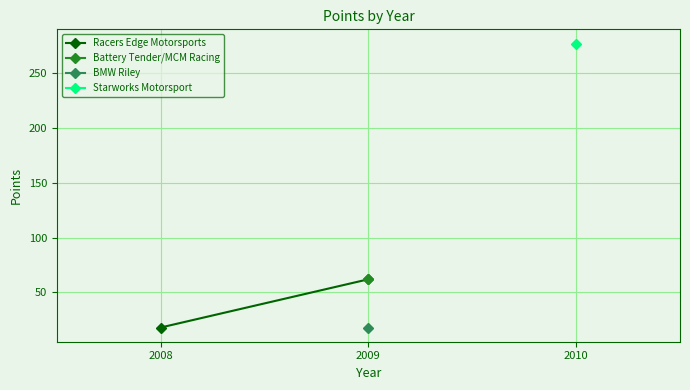

What is the difference between the maximum and minimum values?

44